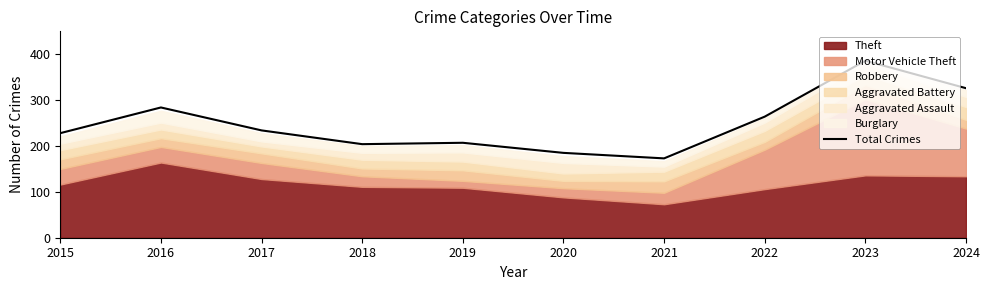

What is the ratio of the value at 2023 to the value at 2024?

1.2